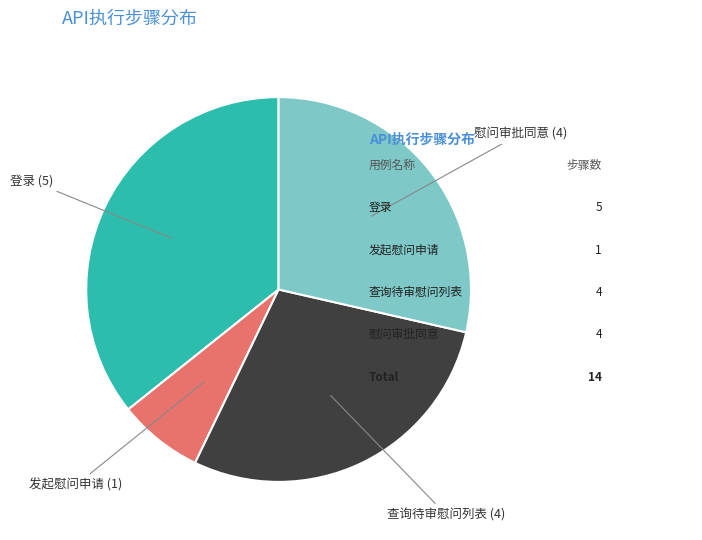

Is there any slice that represents more than half of the pie?

No